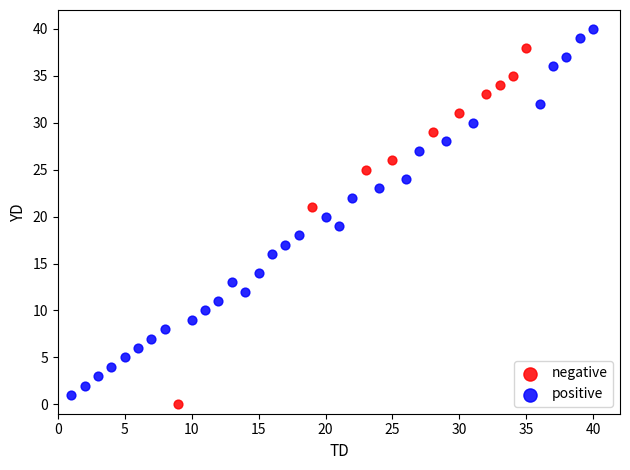

Which series contains the highest Y value?

positive